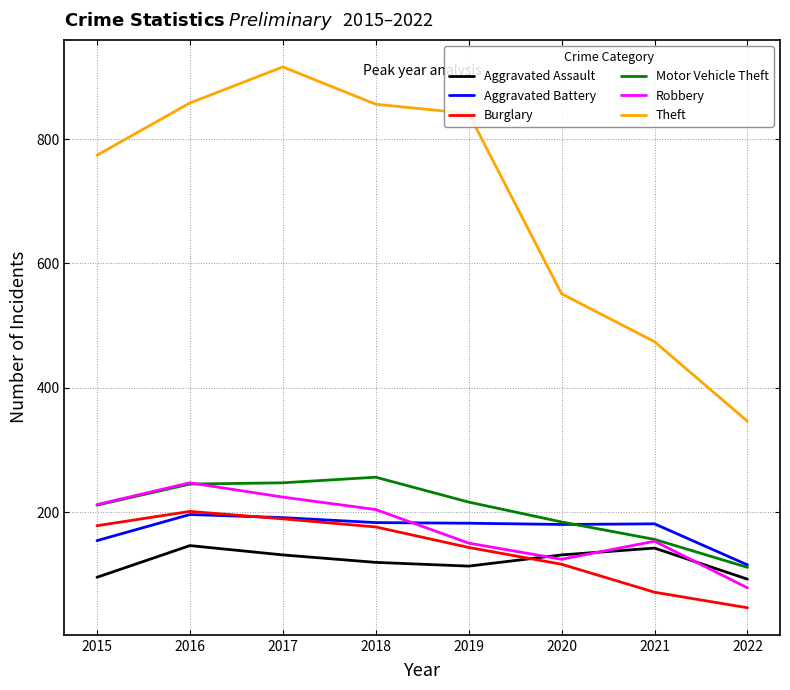

Which series changed the most between 2018 and 2019?

Robbery